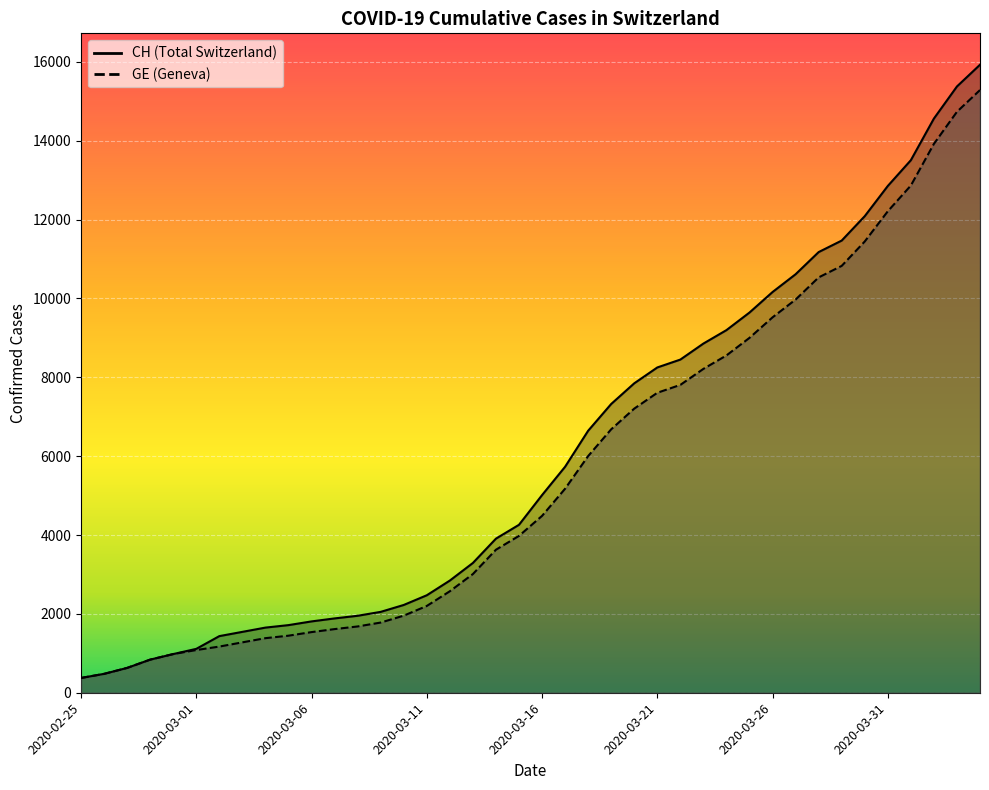

At which category is the sum across all series the highest?

2020-04-04